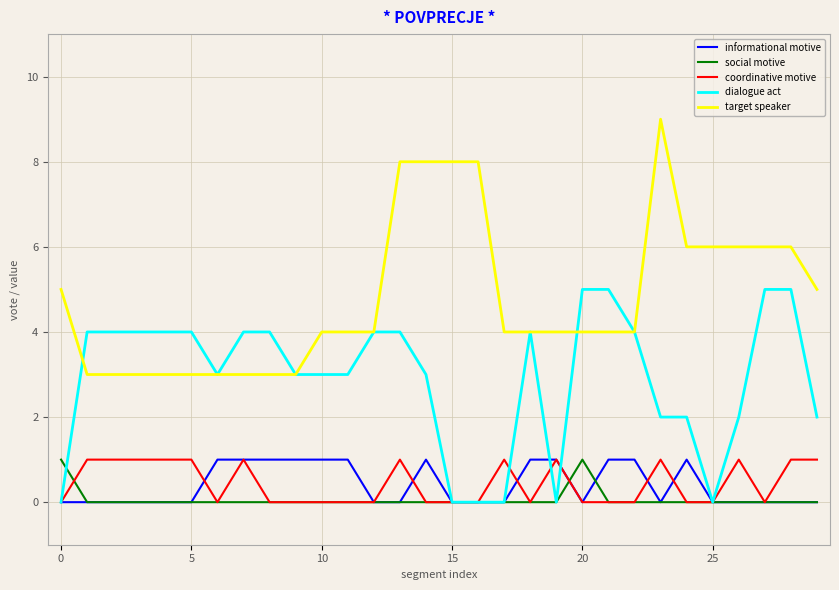

What are all the series names shown in the legend?

informational motive, social motive, coordinative motive, dialogue act, target speaker